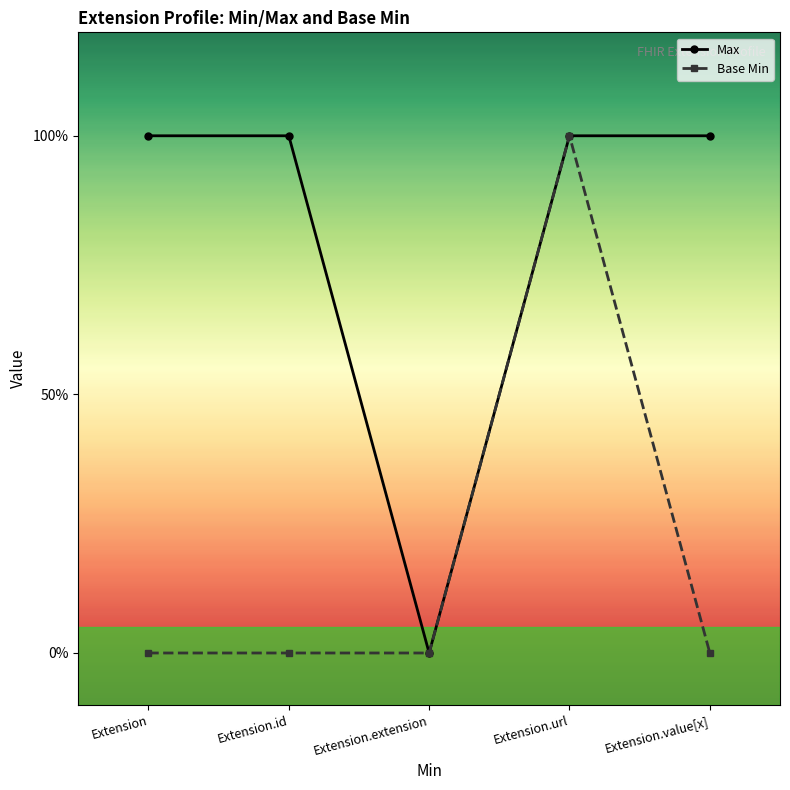

Reading left to right, what are all the values shown in this chart?

Max: 1	1	0	1	1
Base Min: 0	0	0	1	0